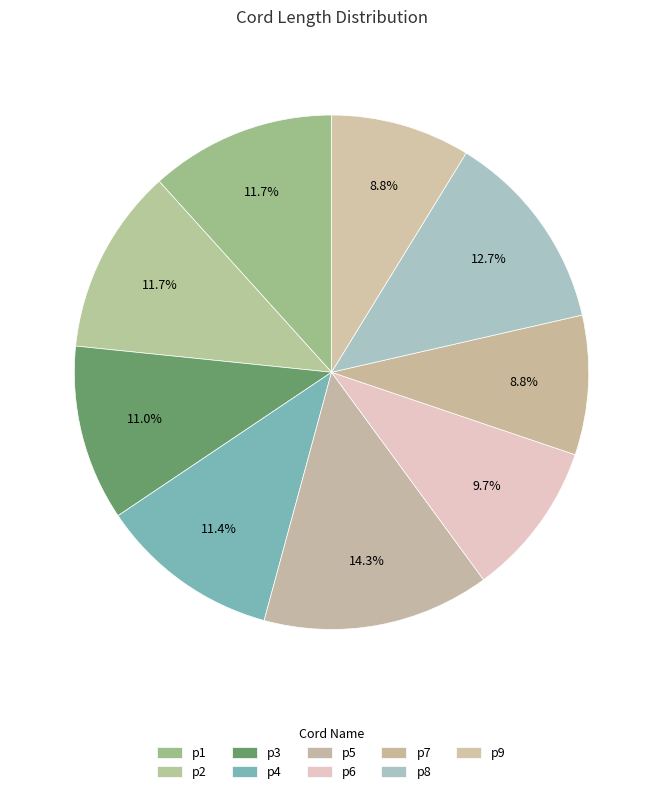

Approximately how many times larger is the value at p8 compared to p9?

1.4